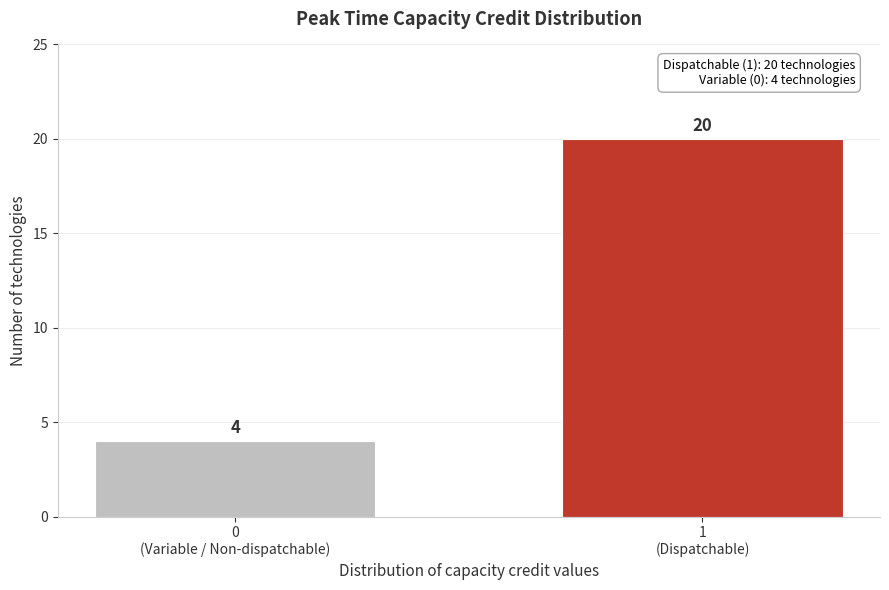

Reading left to right, what are all the values shown in this chart?

4	20